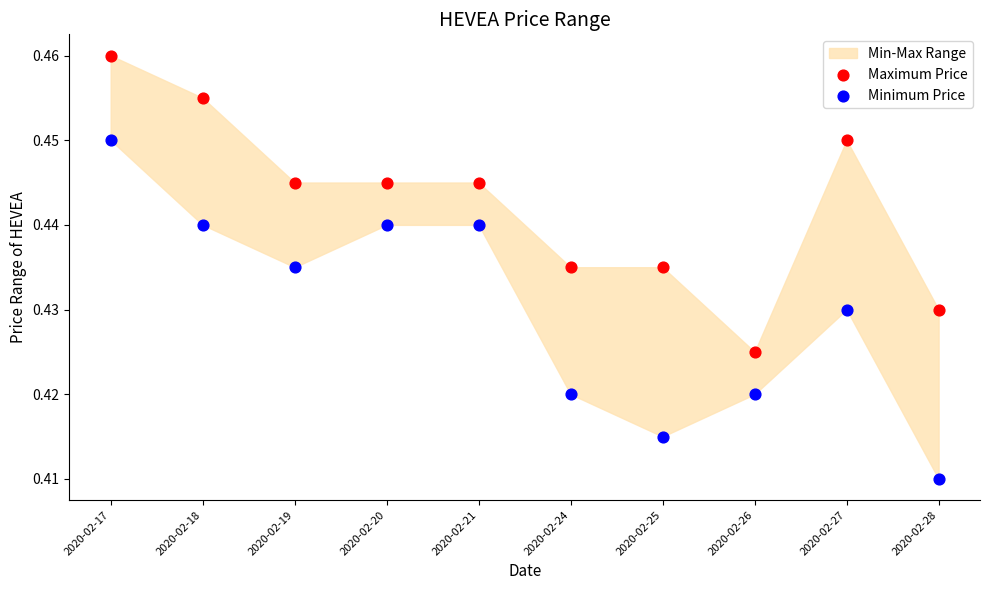

Which series reaches the minimum Y coordinate?

Minimum Price